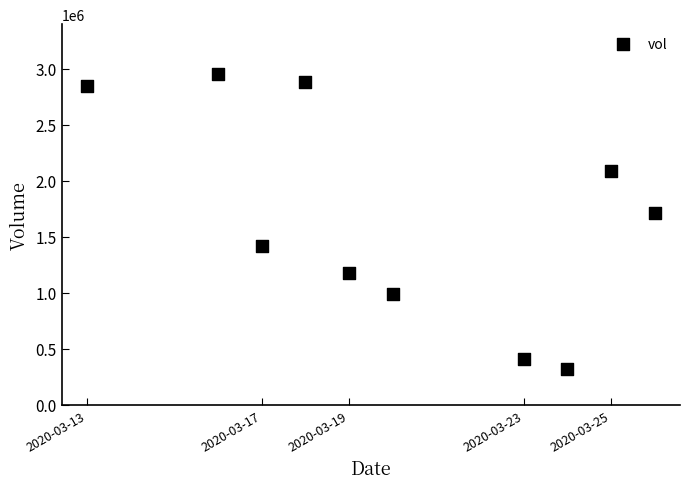

What is the average X value?

1584671040